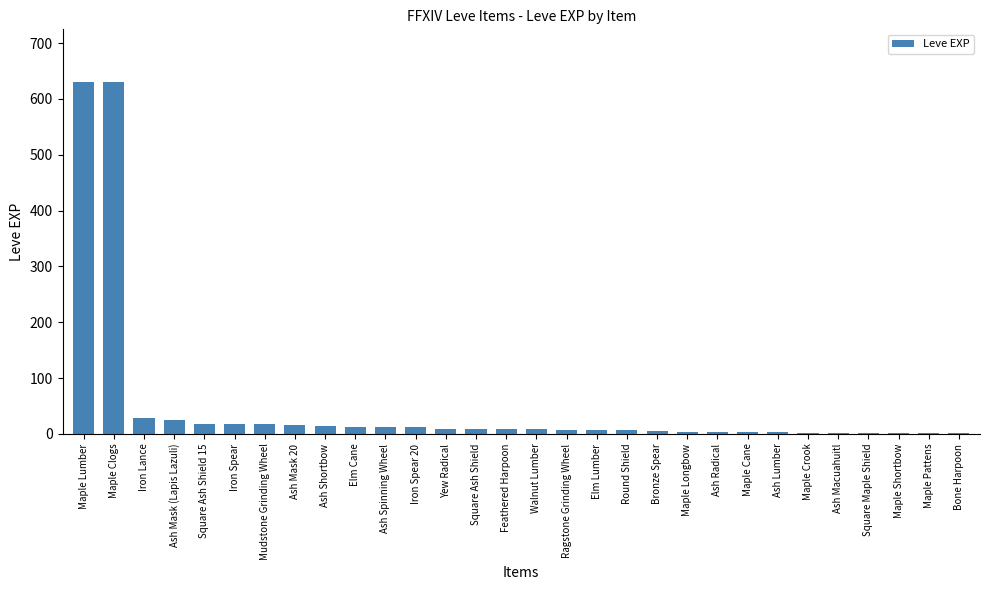

What is the maximum value shown in the chart?

630